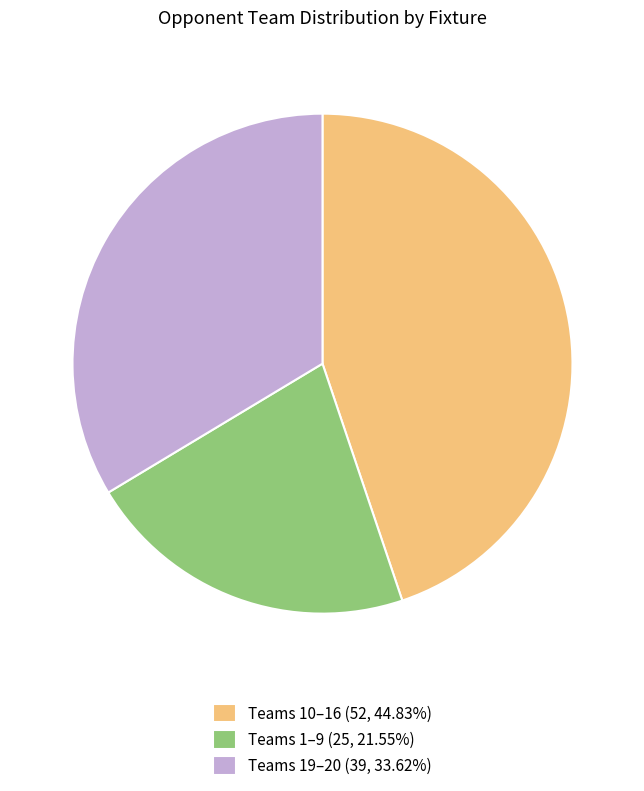

What is the ratio of the value at Teams 1–9 (25, 21.55%) to the value at Teams 10–16 (52, 44.83%)?

0.5